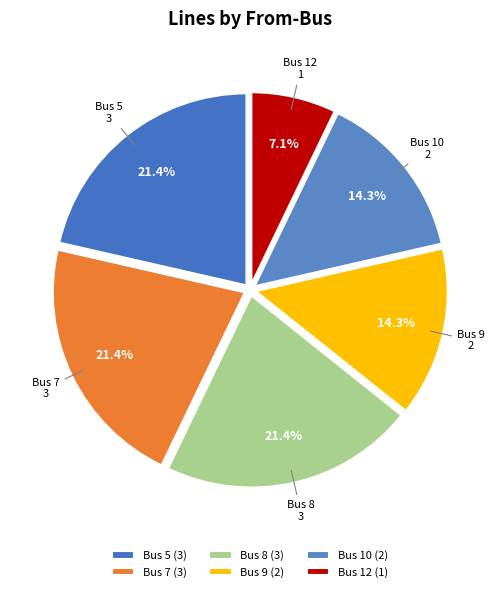

What percentage is NOT represented by Bus 7?

78.6%